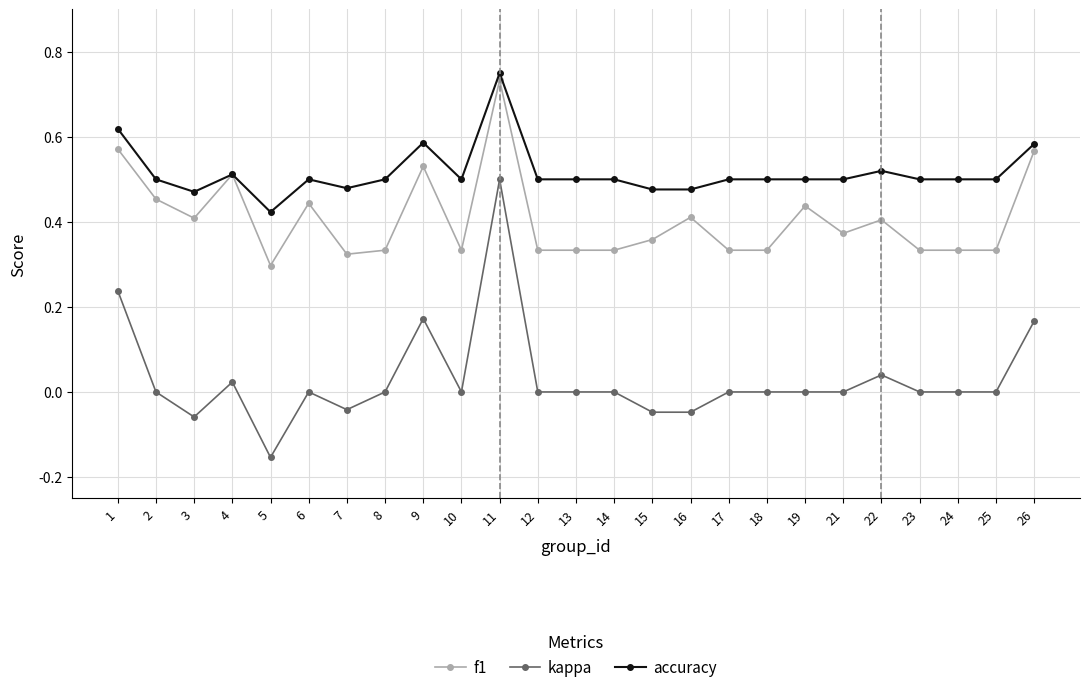

Where is the first local maximum for accuracy?

4